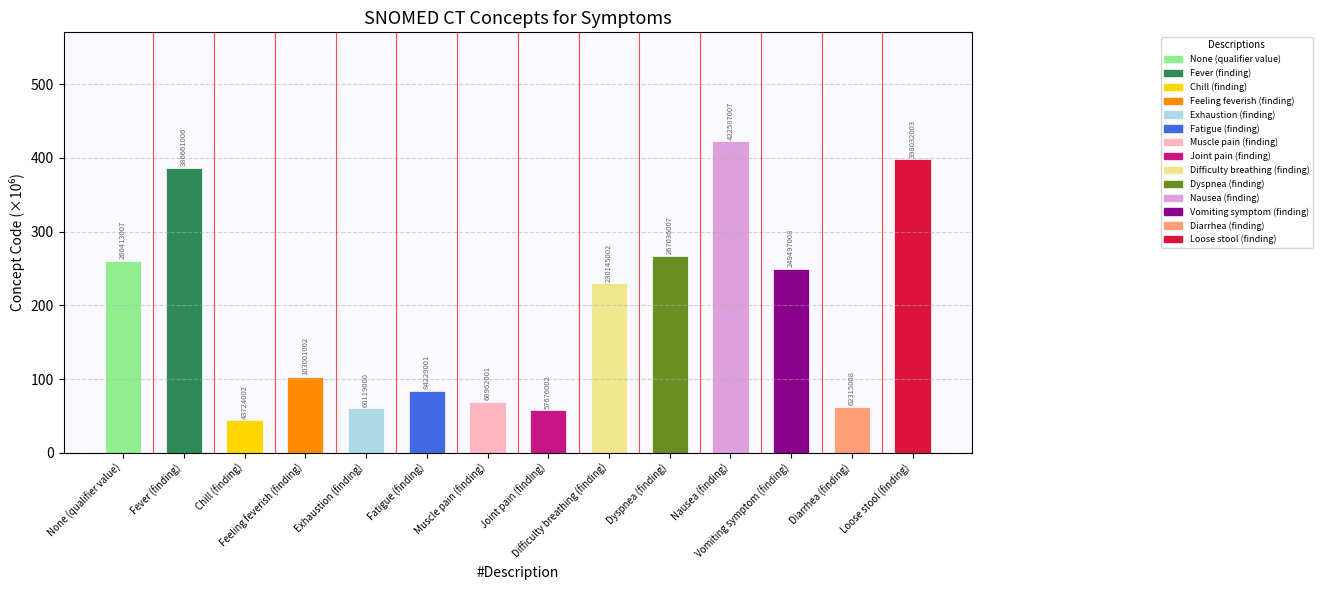

True or false: the data shows 60.1 at Exhaustion (finding).

True